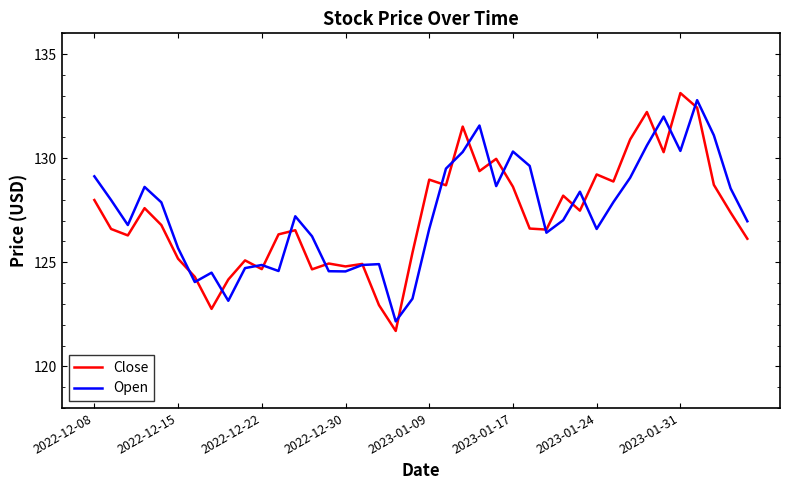

What is the smallest value displayed?

121.7